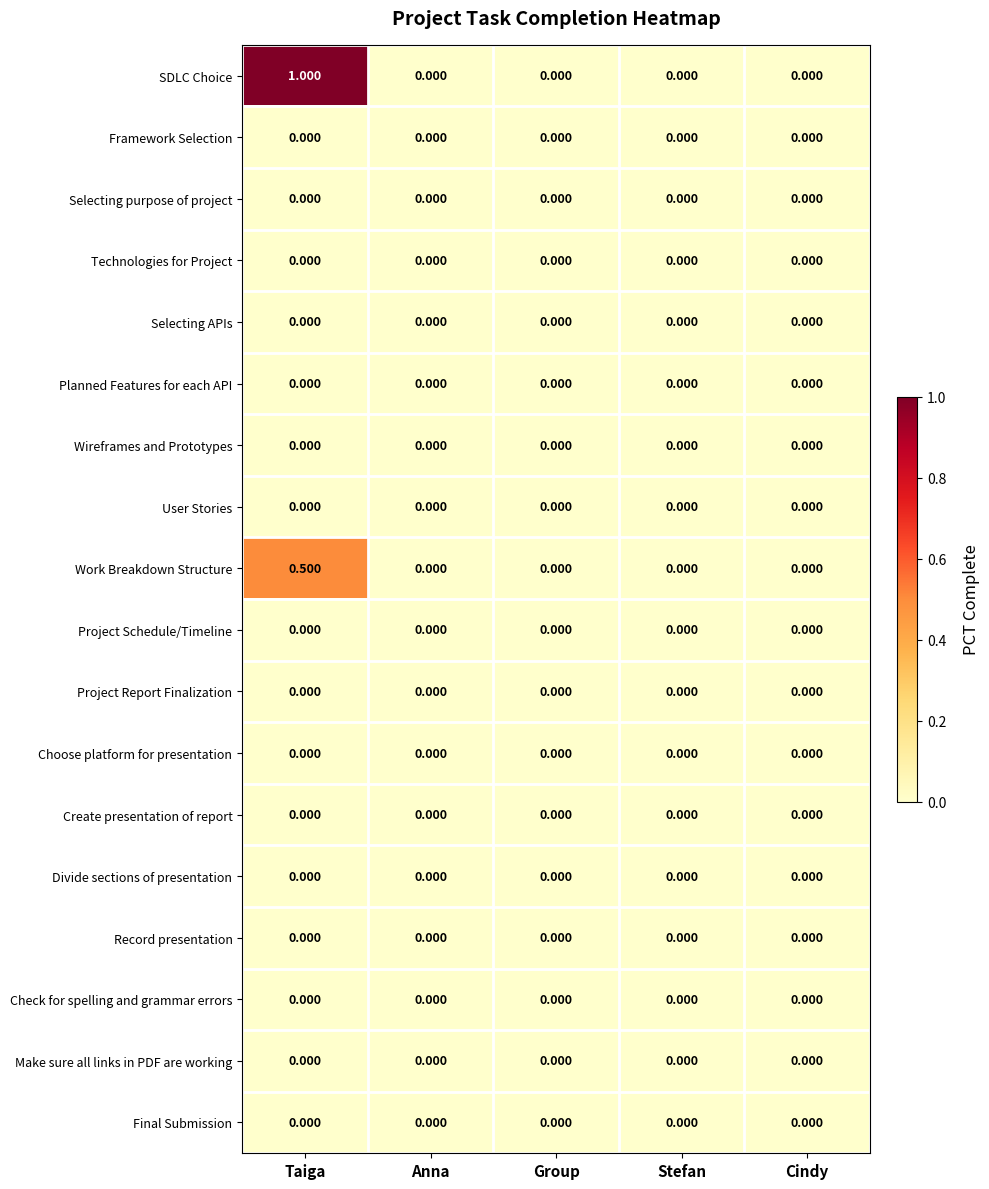

At which category is the sum across all series the highest?

Taiga